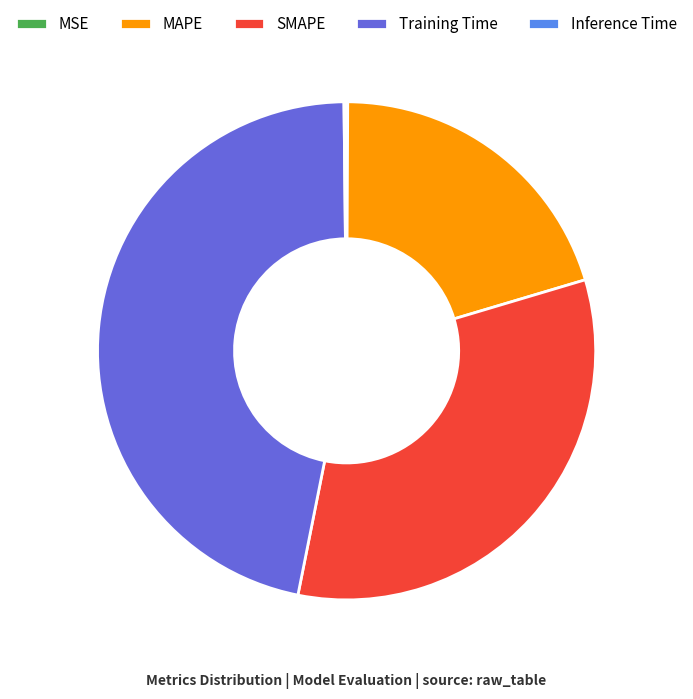

Does SMAPE represent more than half of the total?

No